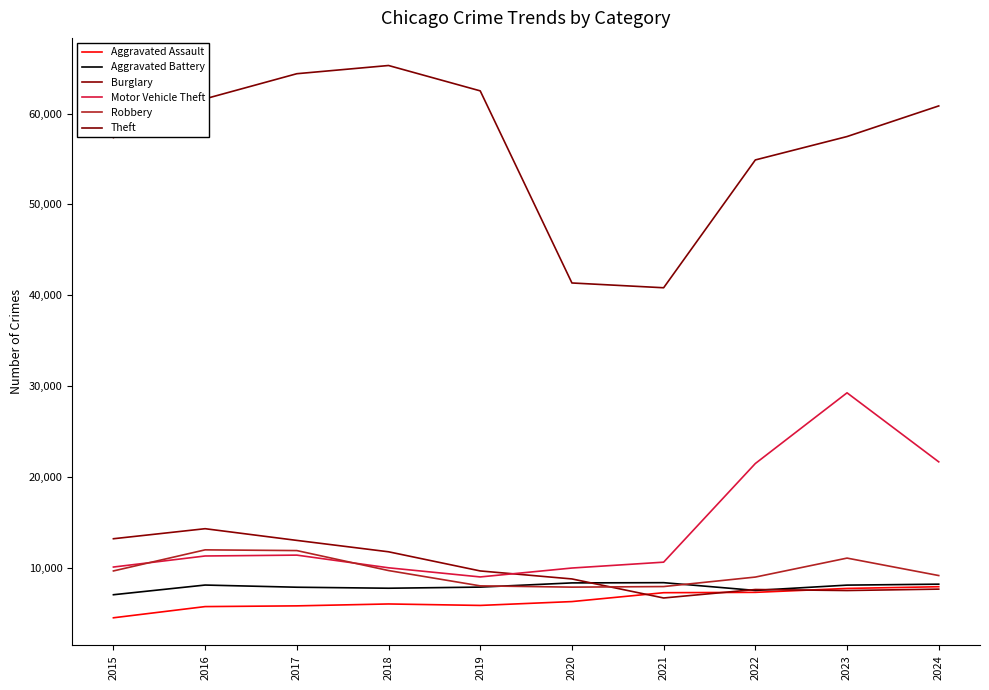

How many interior local peaks does the Robbery series have?

2